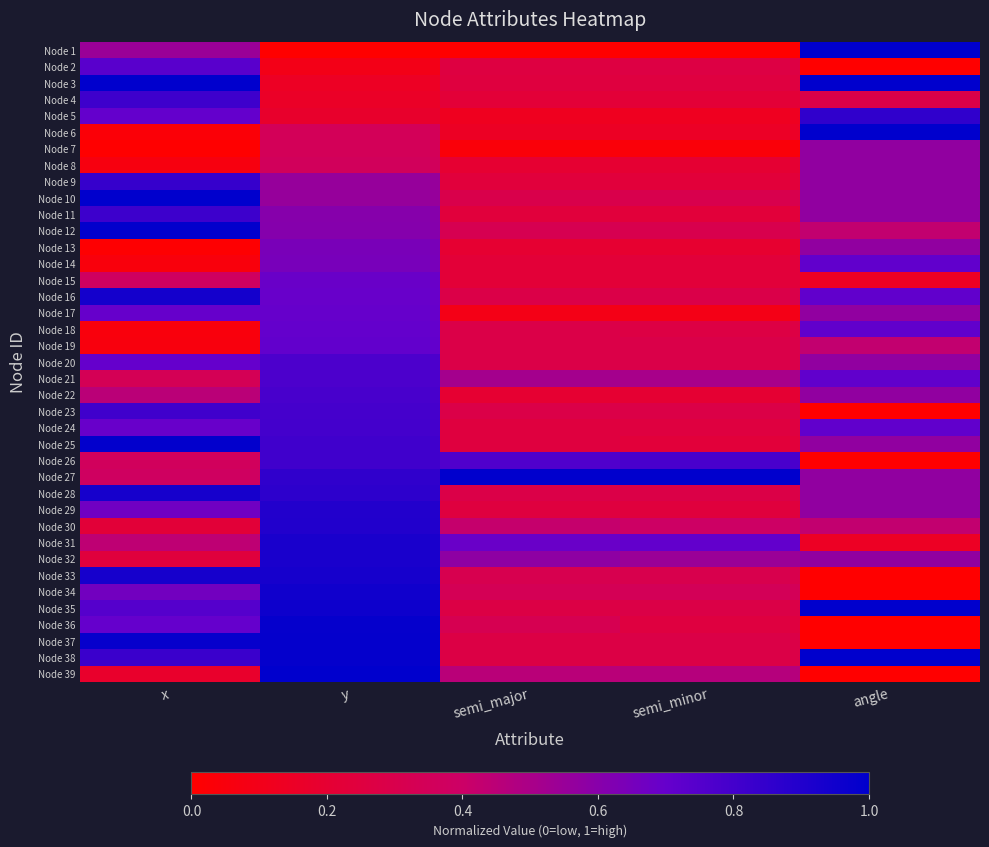

What is the total value across all series at x?

22.0